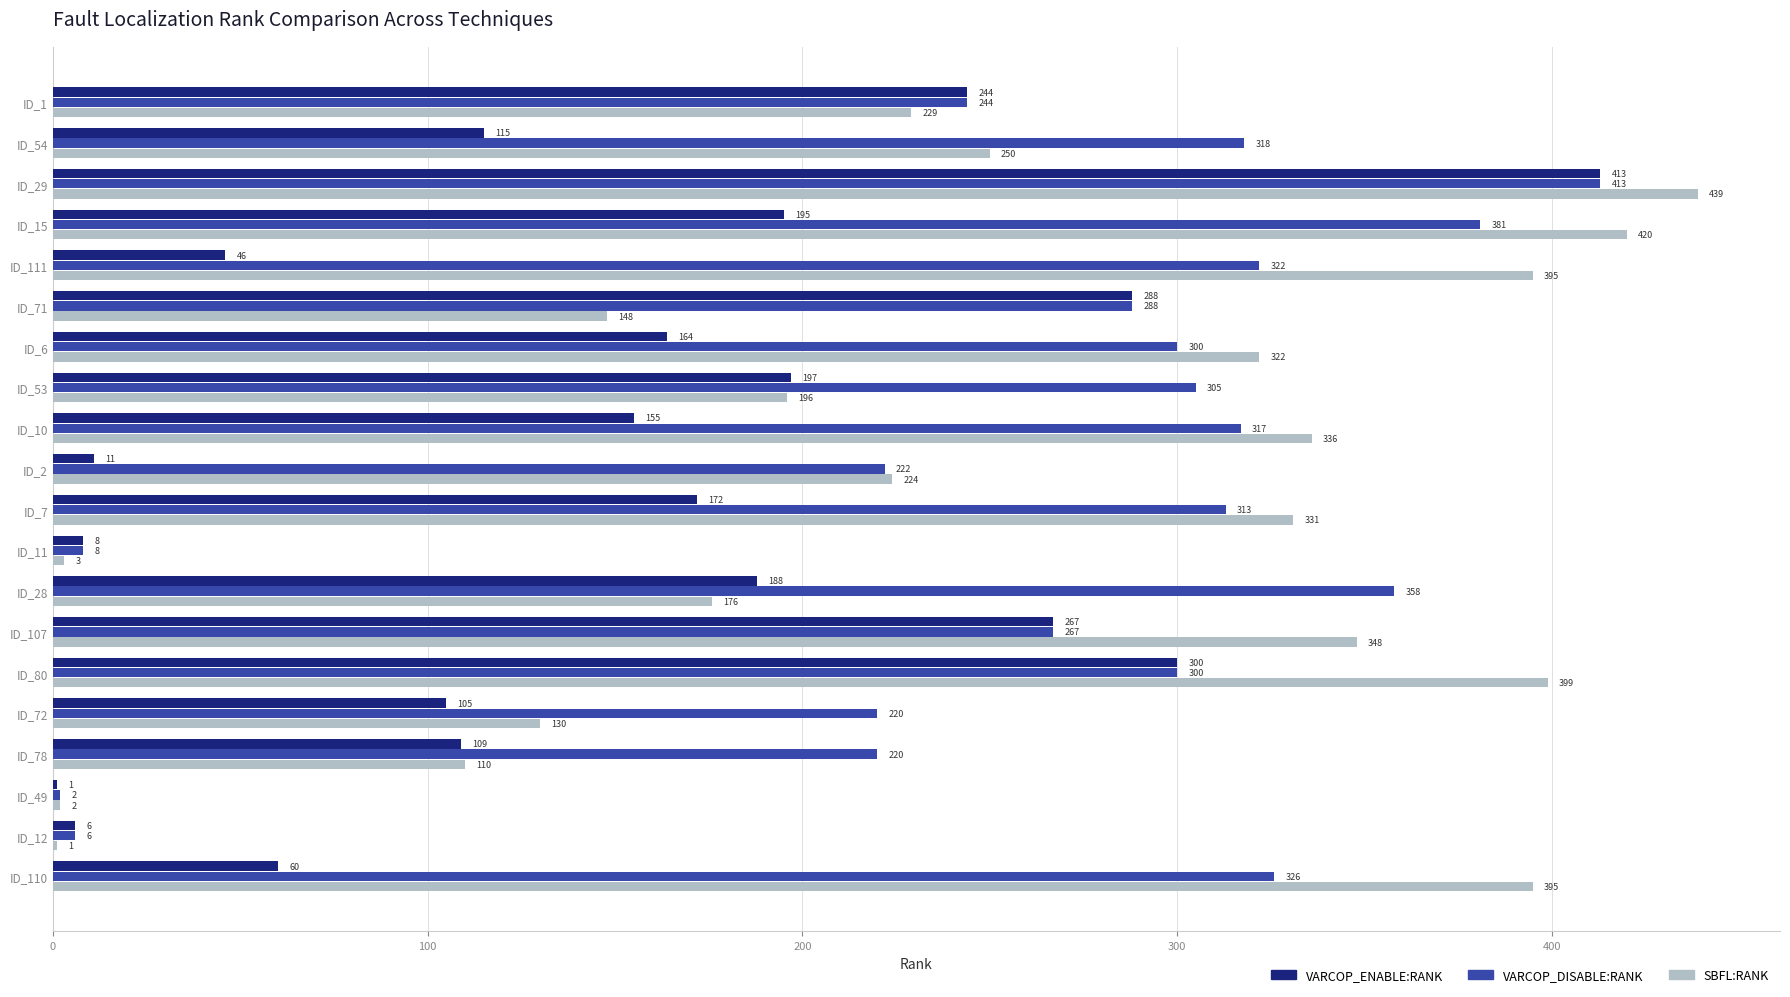

Which series has the widest spread of values?

SBFL:RANK